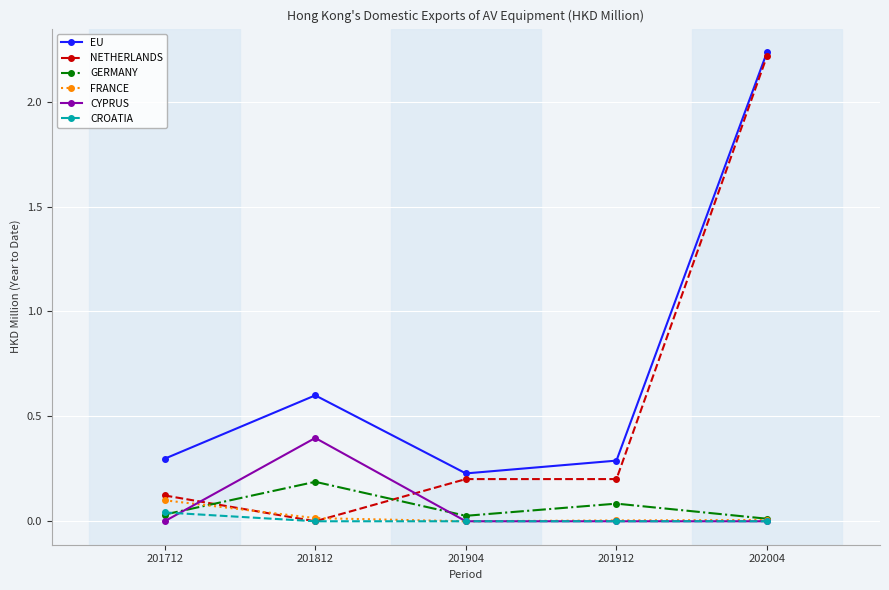

Which series has the largest total across all categories?

EU